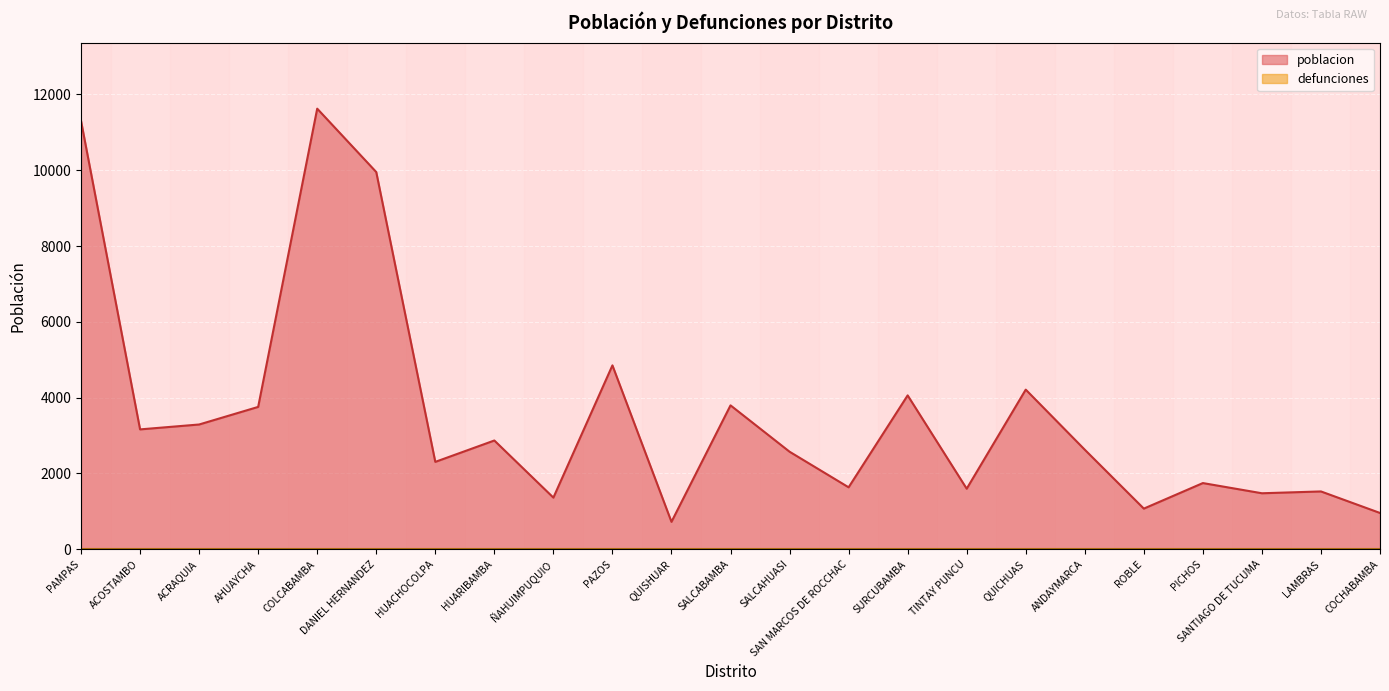

What is the label of the 22nd point from the right?

ACOSTAMBO